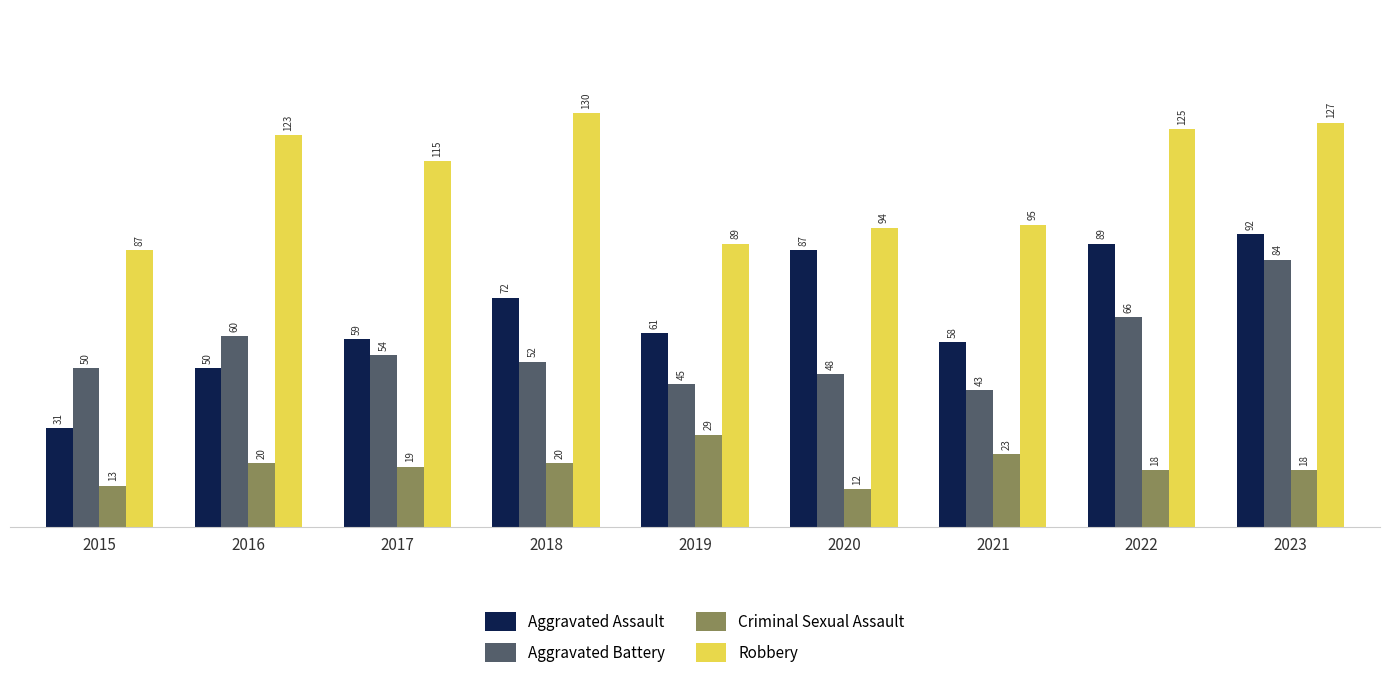

Reading left to right, transcribe all the data shown in this chart.

Aggravated Assault: 2015=31	2016=50	2017=59	2018=72	2019=61	2020=87	2021=58	2022=89	2023=92
Aggravated Battery: 2015=50	2016=60	2017=54	2018=52	2019=45	2020=48	2021=43	2022=66	2023=84
Criminal Sexual Assault: 2015=13	2016=20	2017=19	2018=20	2019=29	2020=12	2021=23	2022=18	2023=18
Robbery: 2015=87	2016=123	2017=115	2018=130	2019=89	2020=94	2021=95	2022=125	2023=127